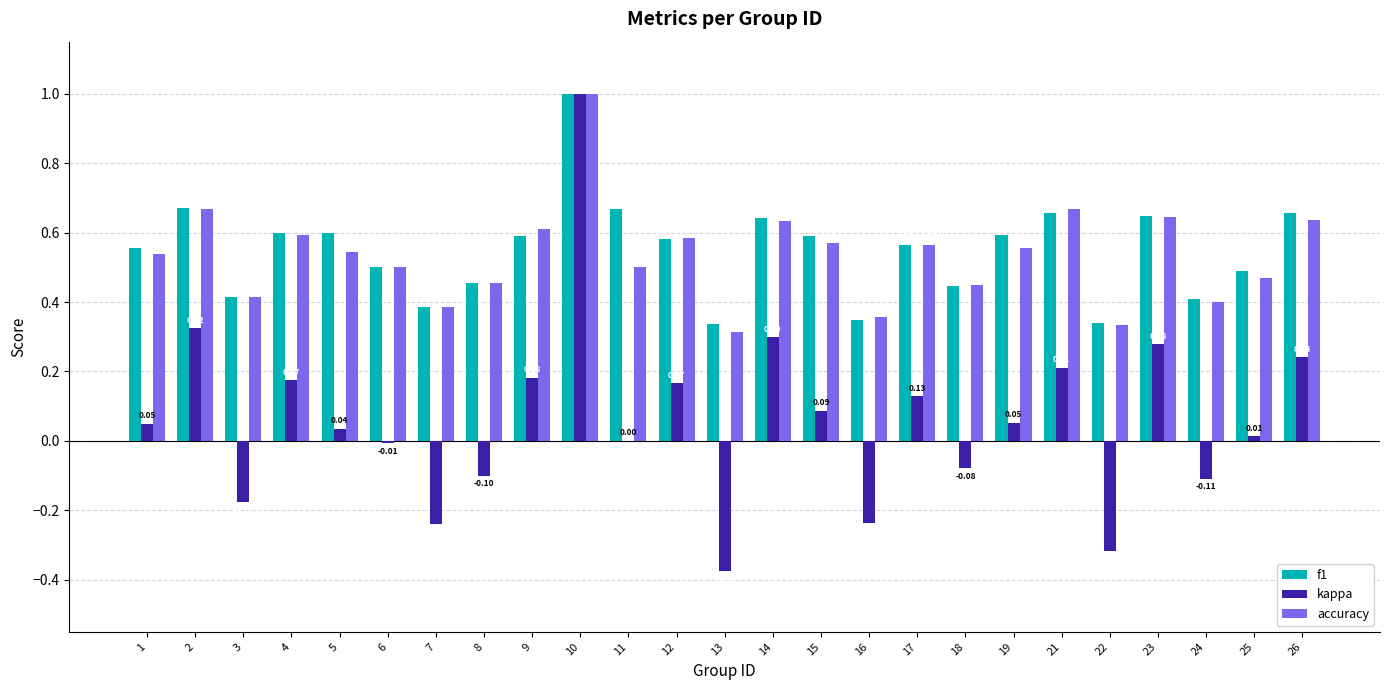

What is the sum of all kappa values?

1.6